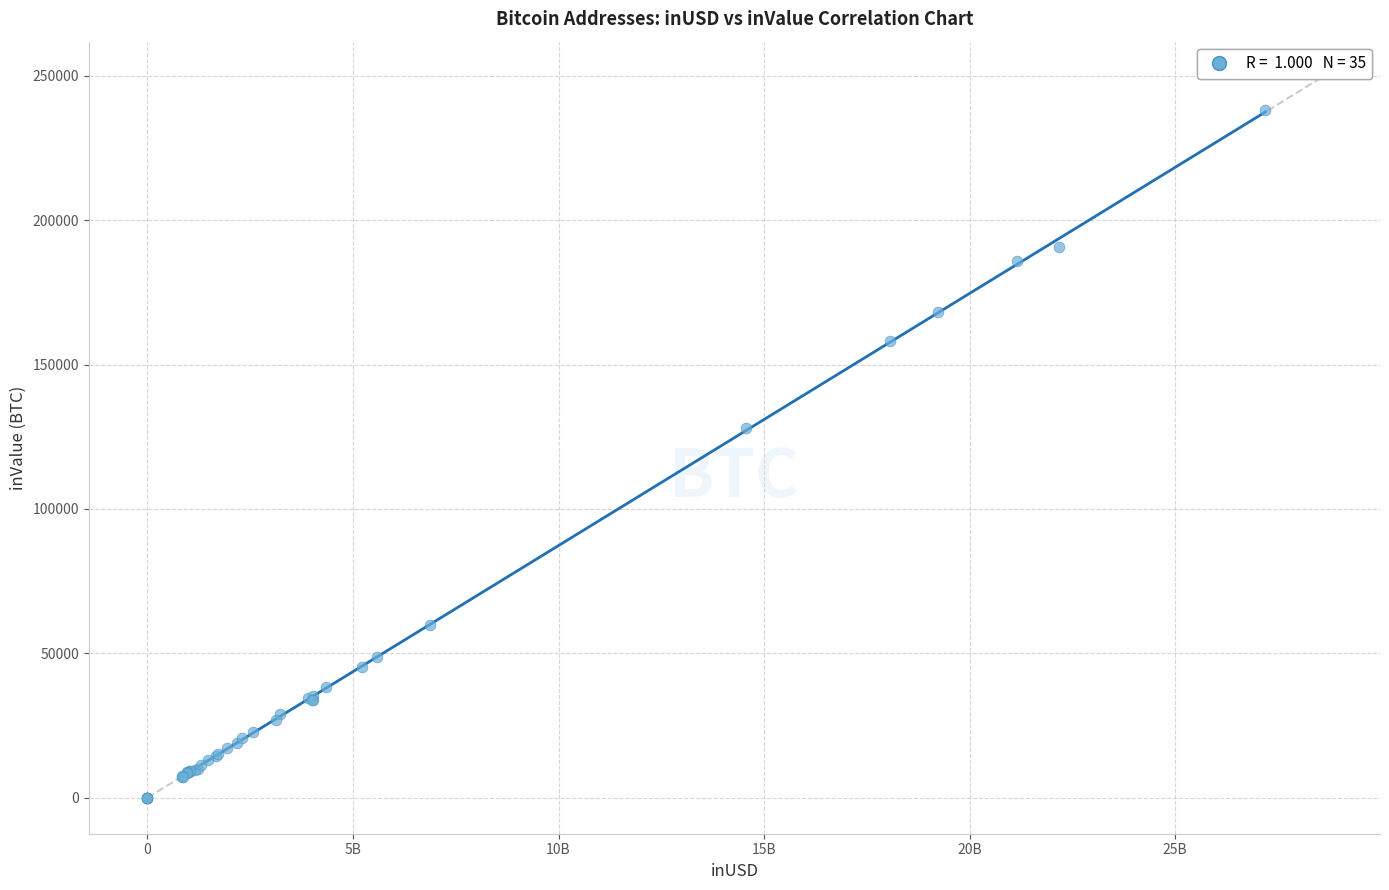

What Y value in the scatter plot is closest to 119085?

128081.6